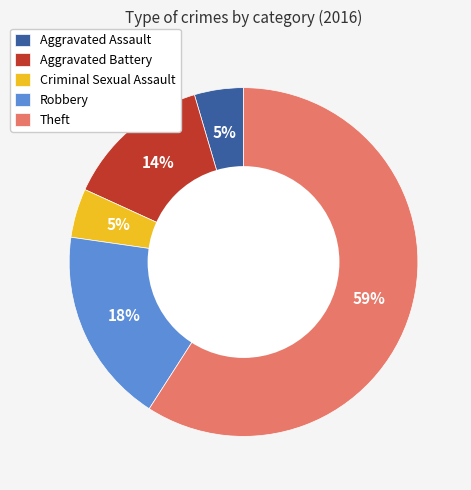

What is the largest slice in the pie chart?

Theft